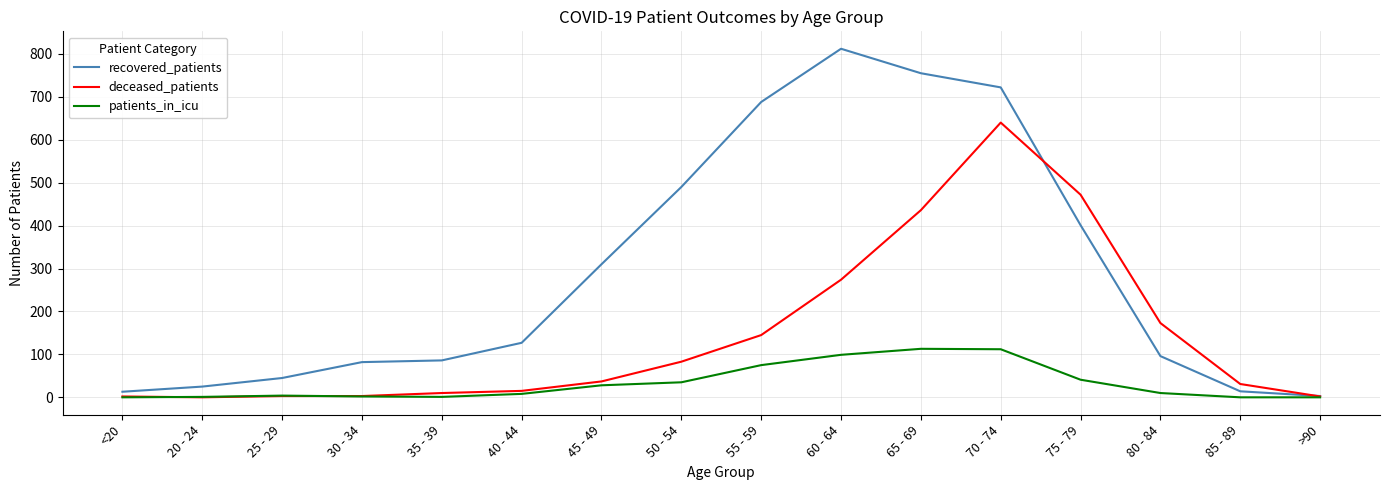

How many values in the patients_in_icu series are below 10?

8